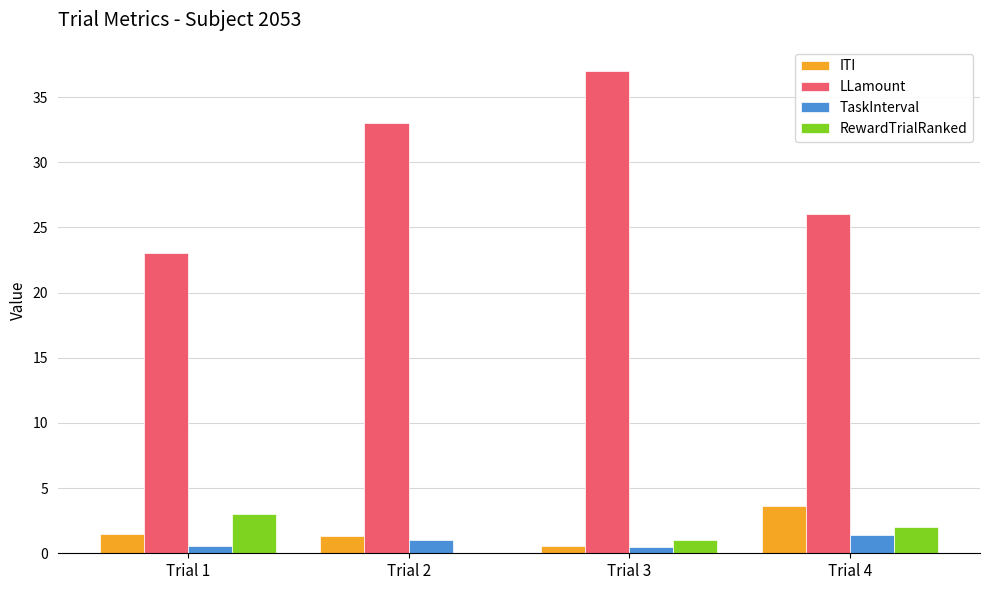

Is it true that LLamount equals 17.8 at Trial 2?

False